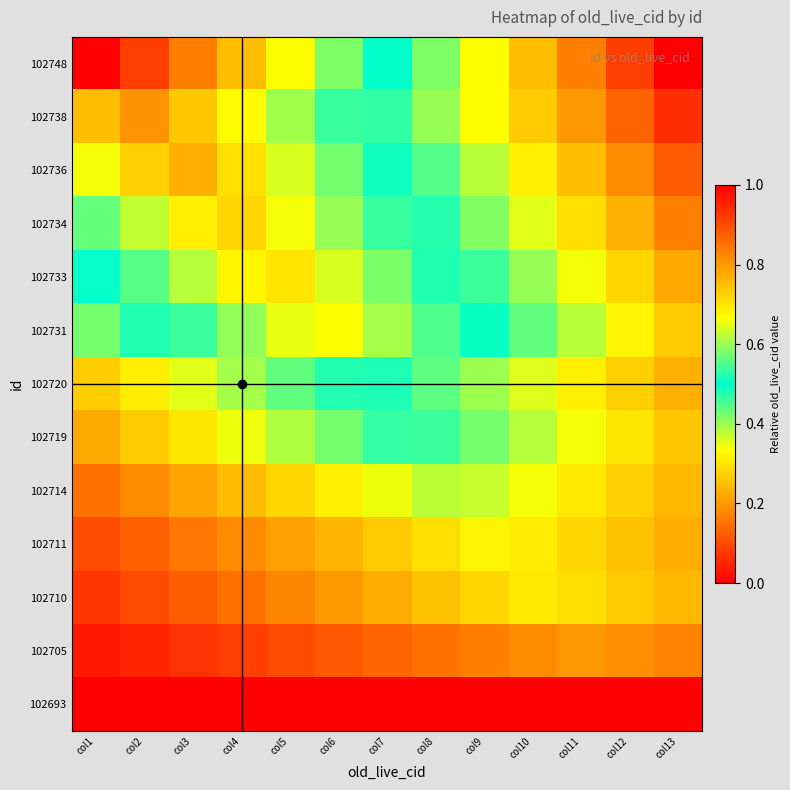

Reading left to right, transcribe all the data shown in this chart.

102748: col1=1.0	col2=0.9	col3=0.8	col4=0.7	col5=0.7	col6=0.6	col7=0.5	col8=0.4	col9=0.3	col10=0.2	col11=0.2	col12=0.1	col13=0.0
102738: col1=0.7	col2=0.8	col3=0.7	col4=0.7	col5=0.6	col6=0.5	col7=0.5	col8=0.4	col9=0.3	col10=0.3	col11=0.2	col12=0.1	col13=0.1
102736: col1=0.7	col2=0.7	col3=0.8	col4=0.7	col5=0.6	col6=0.6	col7=0.5	col8=0.4	col9=0.4	col10=0.3	col11=0.3	col12=0.2	col13=0.1
102734: col1=0.6	col2=0.6	col3=0.7	col4=0.7	col5=0.7	col6=0.6	col7=0.5	col8=0.5	col9=0.4	col10=0.4	col11=0.3	col12=0.2	col13=0.2
102733: col1=0.5	col2=0.6	col3=0.6	col4=0.7	col5=0.7	col6=0.6	col7=0.6	col8=0.5	col9=0.5	col10=0.4	col11=0.3	col12=0.3	col13=0.2
102731: col1=0.4	col2=0.5	col3=0.5	col4=0.6	col5=0.7	col6=0.7	col7=0.6	col8=0.6	col9=0.5	col10=0.4	col11=0.4	col12=0.3	col13=0.3
102720: col1=0.3	col2=0.3	col3=0.4	col4=0.4	col5=0.4	col6=0.5	col7=0.5	col8=0.4	col9=0.4	col10=0.4	col11=0.3	col12=0.3	col13=0.2
102719: col1=0.2	col2=0.3	col3=0.3	col4=0.3	col5=0.4	col6=0.4	col7=0.5	col8=0.5	col9=0.4	col10=0.4	col11=0.3	col12=0.3	col13=0.3
102714: col1=0.2	col2=0.2	col3=0.2	col4=0.2	col5=0.3	col6=0.3	col7=0.3	col8=0.4	col9=0.4	col10=0.3	col11=0.3	col12=0.3	col13=0.2
102711: col1=0.1	col2=0.1	col3=0.2	col4=0.2	col5=0.2	col6=0.2	col7=0.3	col8=0.3	col9=0.3	col10=0.3	col11=0.3	col12=0.3	col13=0.2
102710: col1=0.1	col2=0.1	col3=0.1	col4=0.2	col5=0.2	col6=0.2	col7=0.2	col8=0.3	col9=0.3	col10=0.3	col11=0.3	col12=0.3	col13=0.2
102705: col1=0.0	col2=0.0	col3=0.1	col4=0.1	col5=0.1	col6=0.1	col7=0.1	col8=0.1	col9=0.2	col10=0.2	col11=0.2	col12=0.2	col13=0.2
102693: col1=0.0	col2=0.0	col3=0.0	col4=0.0	col5=0.0	col6=0.0	col7=0.0	col8=0.0	col9=0.0	col10=0.0	col11=0.0	col12=0.0	col13=0.0